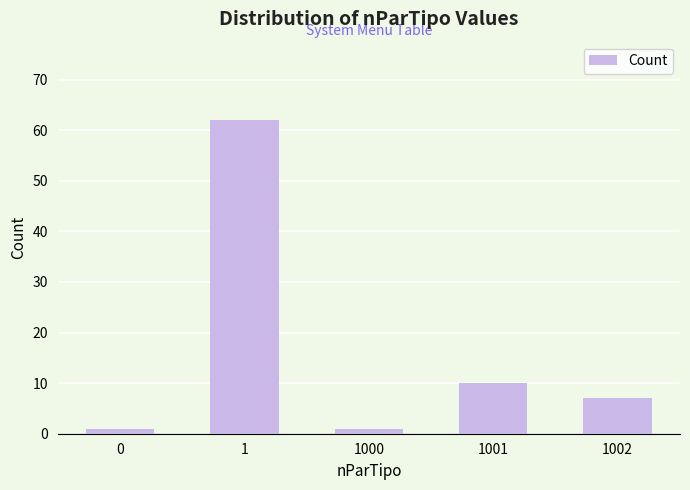

What is the smallest value displayed?

1